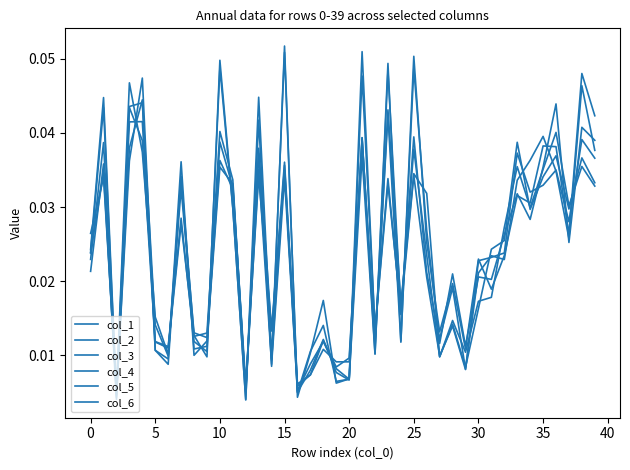

Is this an area chart (filled region under the line)?

No